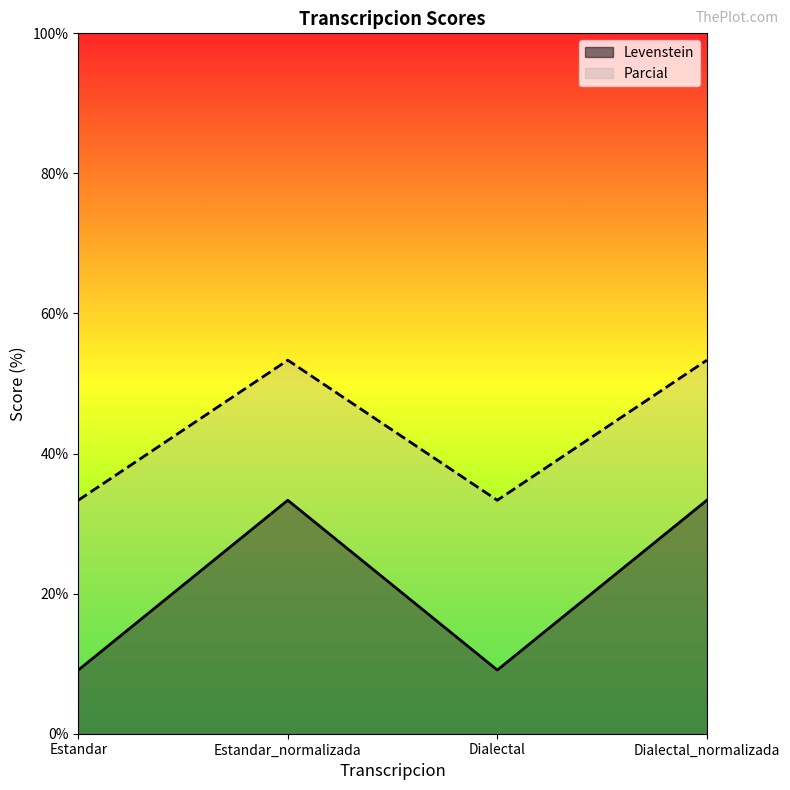

The value of Levenstein at Estandar is 9.1. True or false?

True